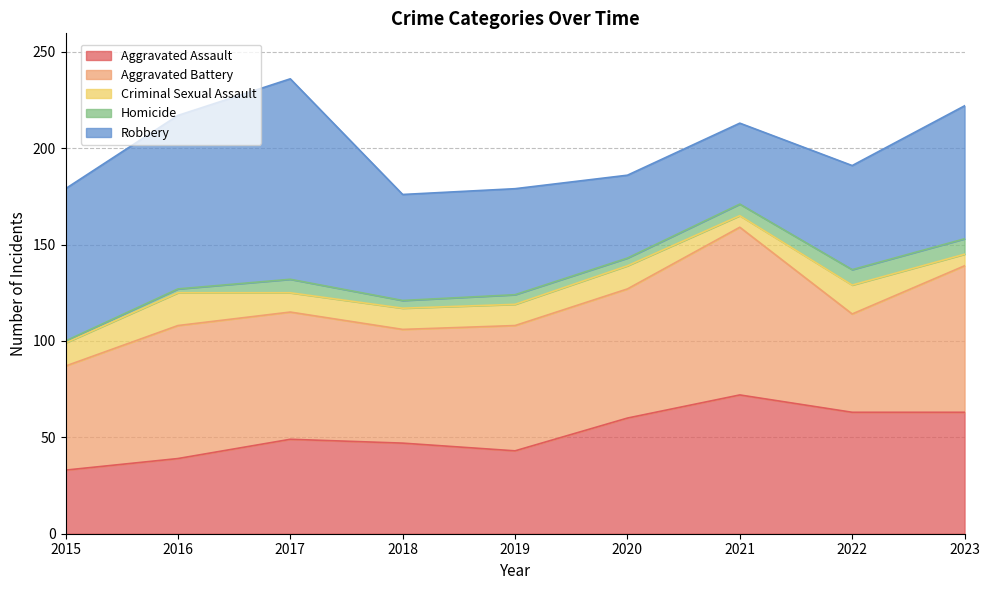

Is it true that Aggravated Assault equals 60 at 2020?

True